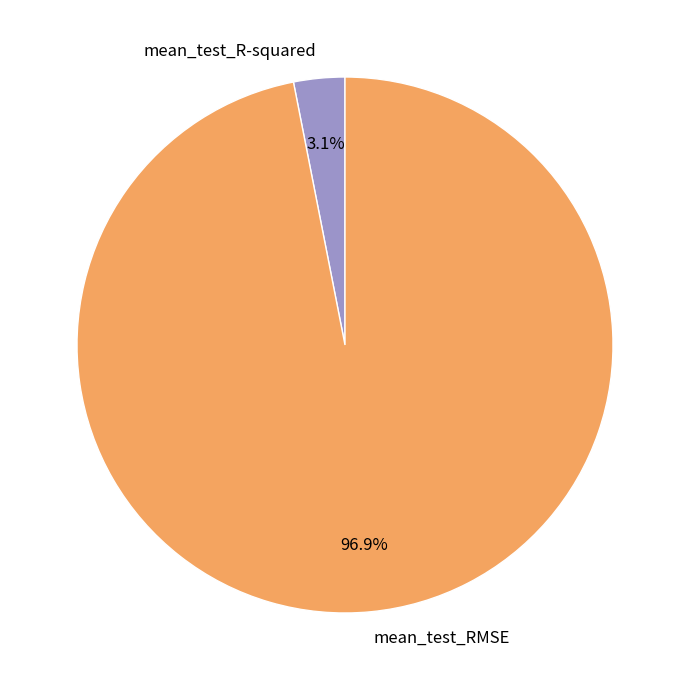

The mean_test_RMSE slice represents 97% of the pie. True or false?

True